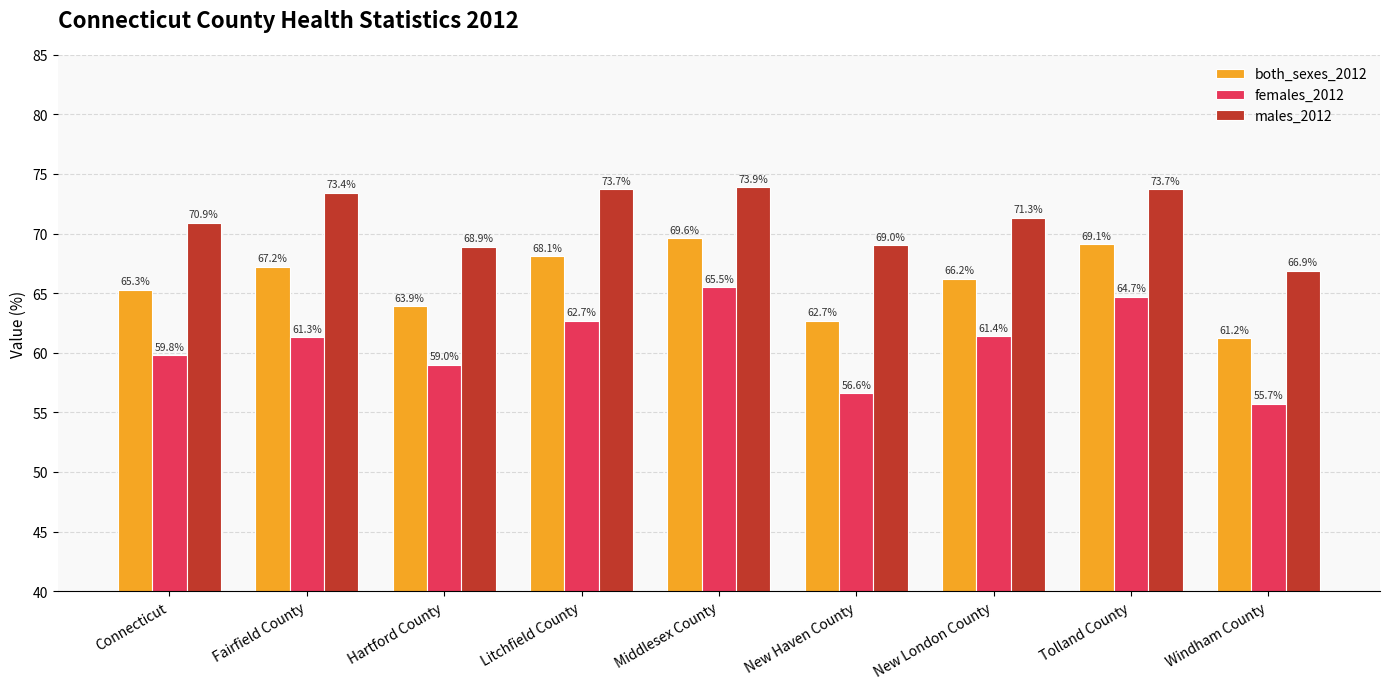

What is the minimum value for females_2012?

55.7